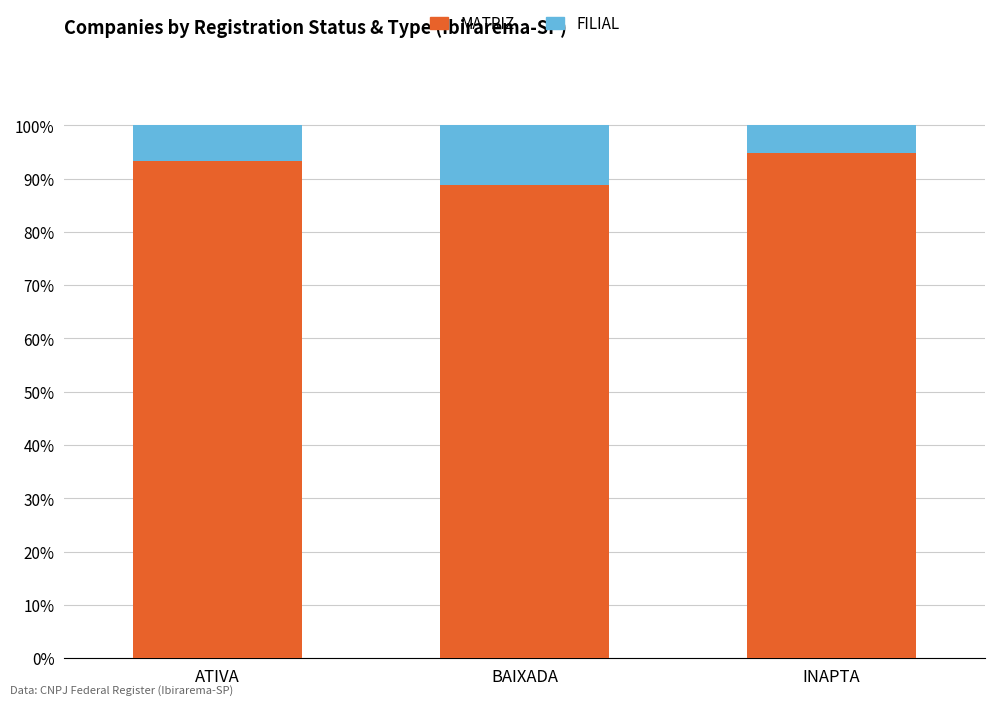

What value does the MATRIZ series have at INAPTA?

94.7